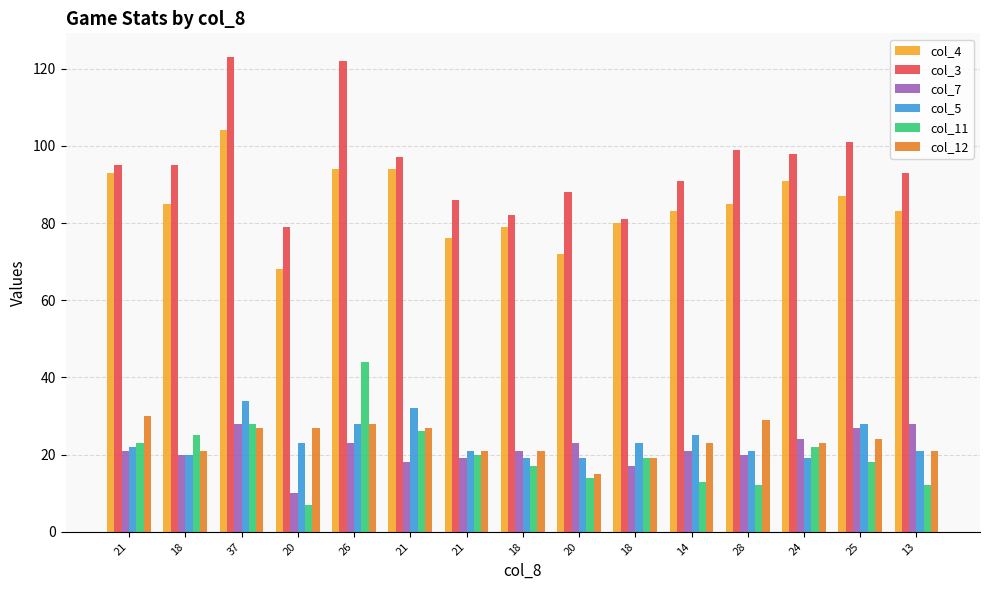

Are the bars grouped side by side (vs. stacked)?

Yes